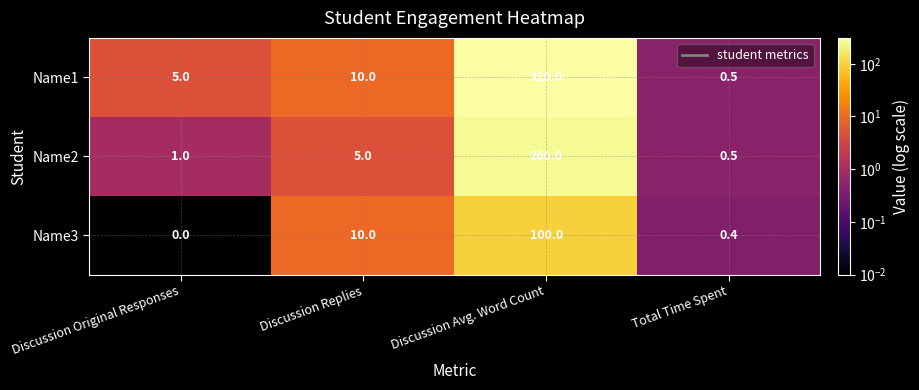

At which label is Name3 closest to 50?

Discussion Replies